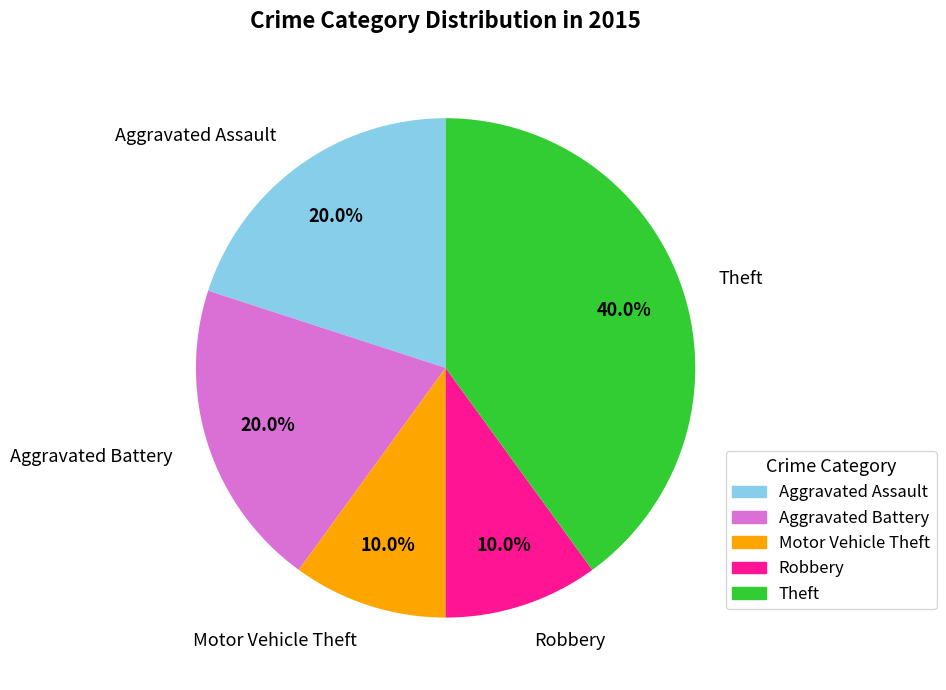

The Motor Vehicle Theft slice represents 23% of the pie. True or false?

False